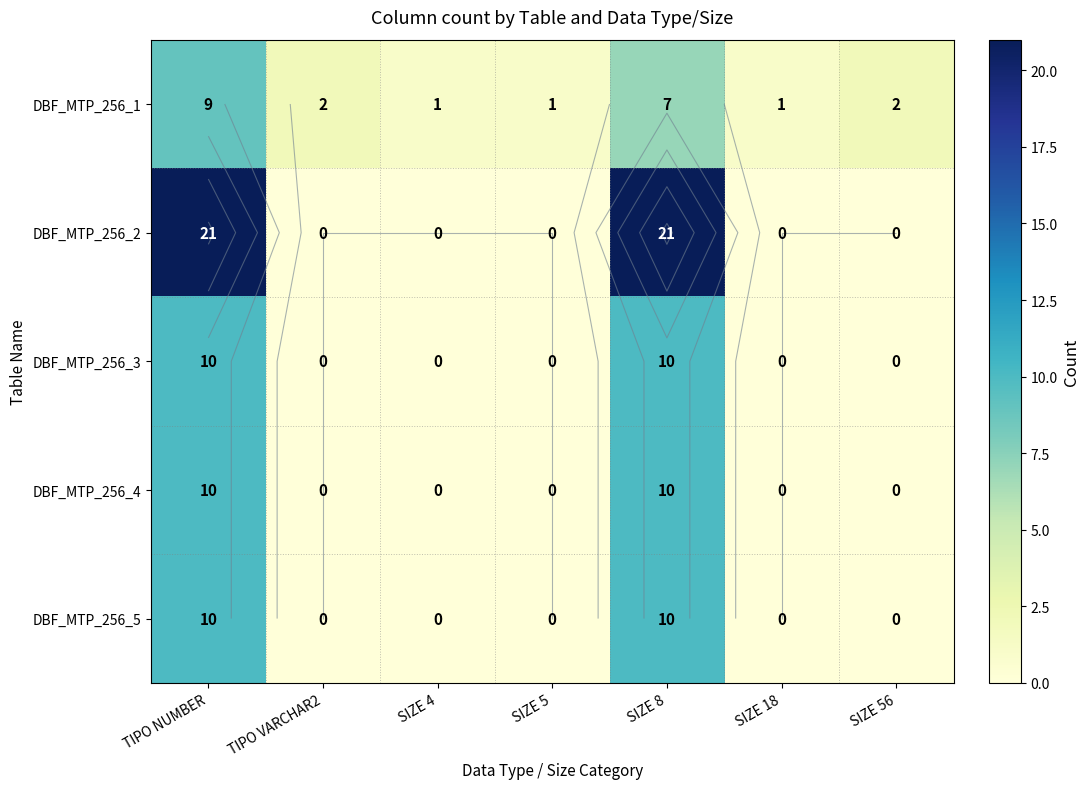

What is the difference between the second highest and minimum values in the DBF_MTP_256_5 series?

10